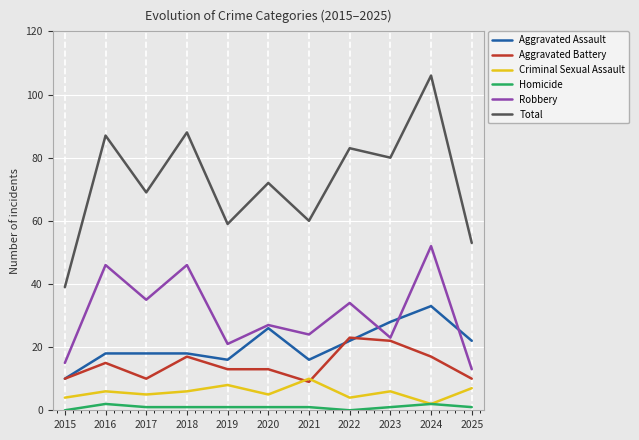

At which label does Aggravated Battery reach its peak?

2022